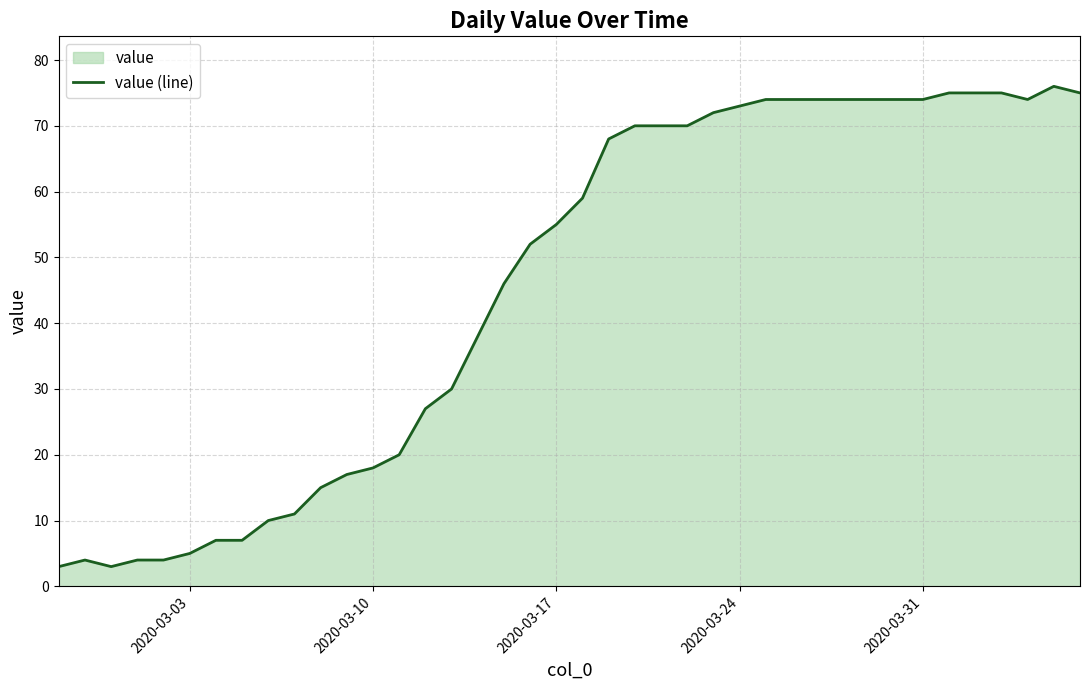

What is the smallest value displayed?

3